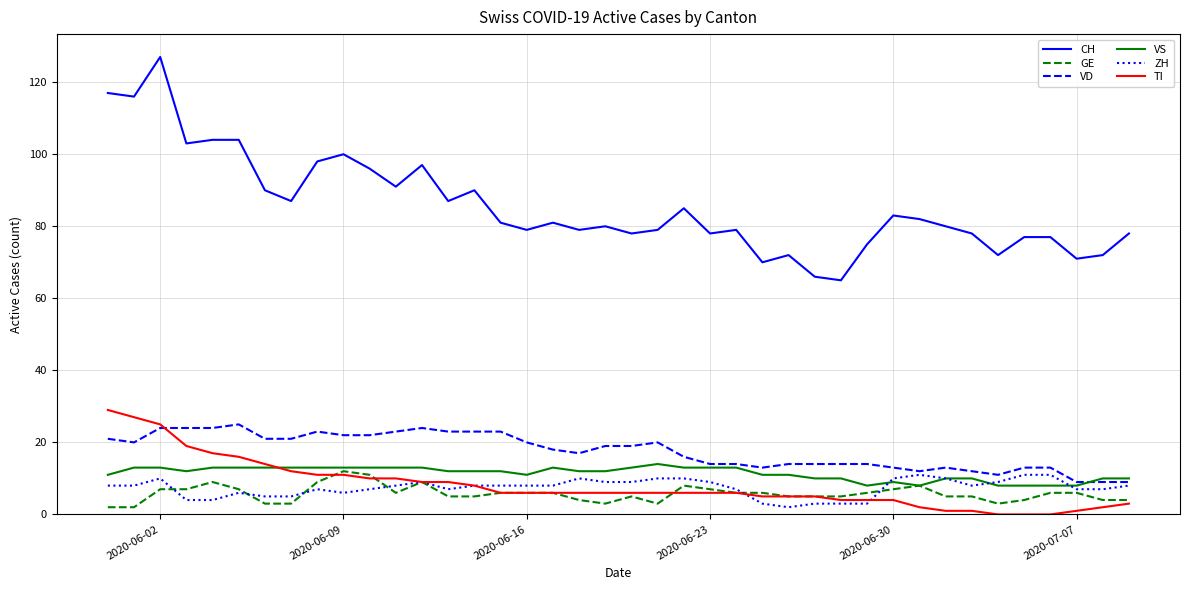

Which series has the largest total across all categories?

CH